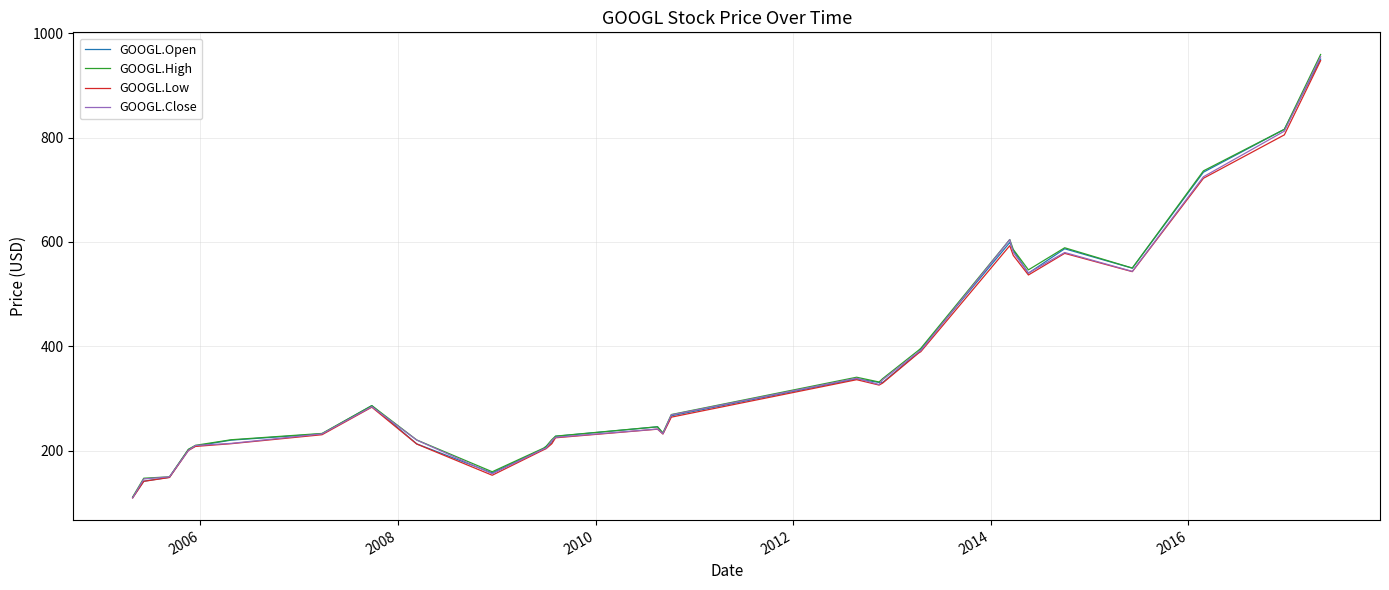

What is the average value of the GOOGL.Close series?

354.5